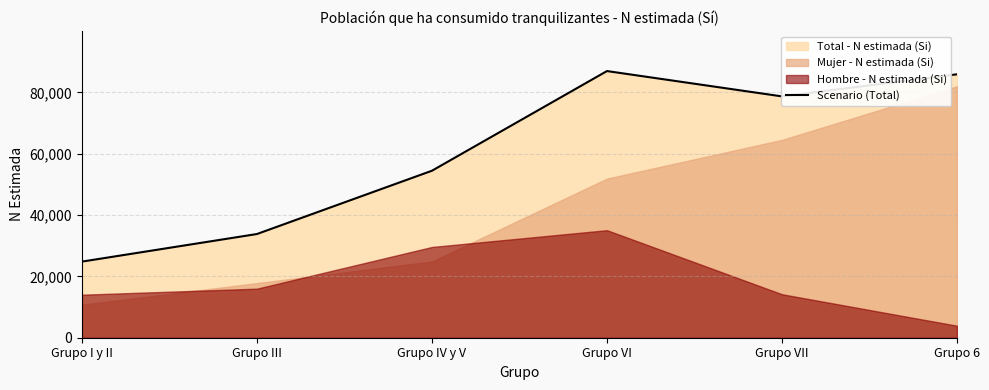

List the labels in order of value, largest first.

Grupo VI, Grupo 6, Grupo VII, Grupo IV y V, Grupo III, Grupo I y II